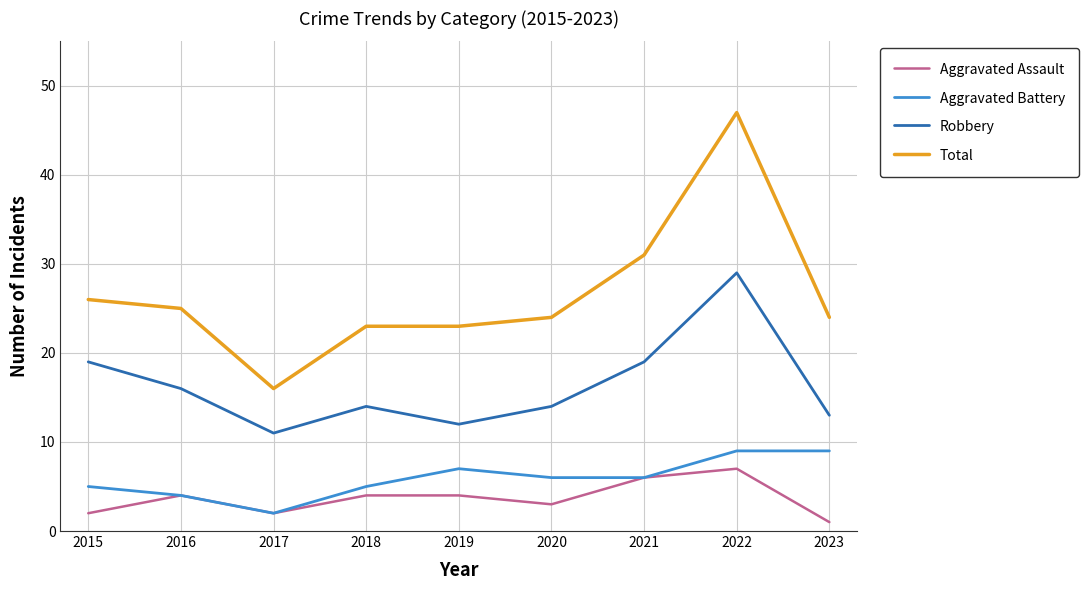

True or false: Aggravated Battery and Robbery intersect in this chart.

False